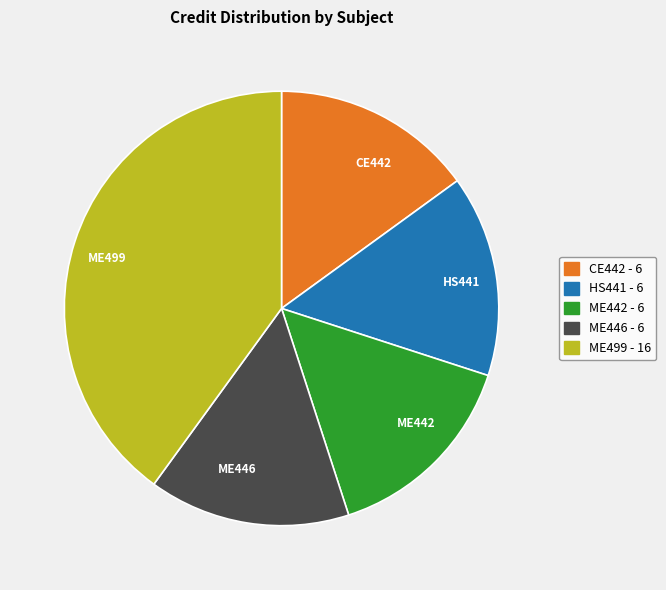

Does ME499 represent more than half of the total?

No